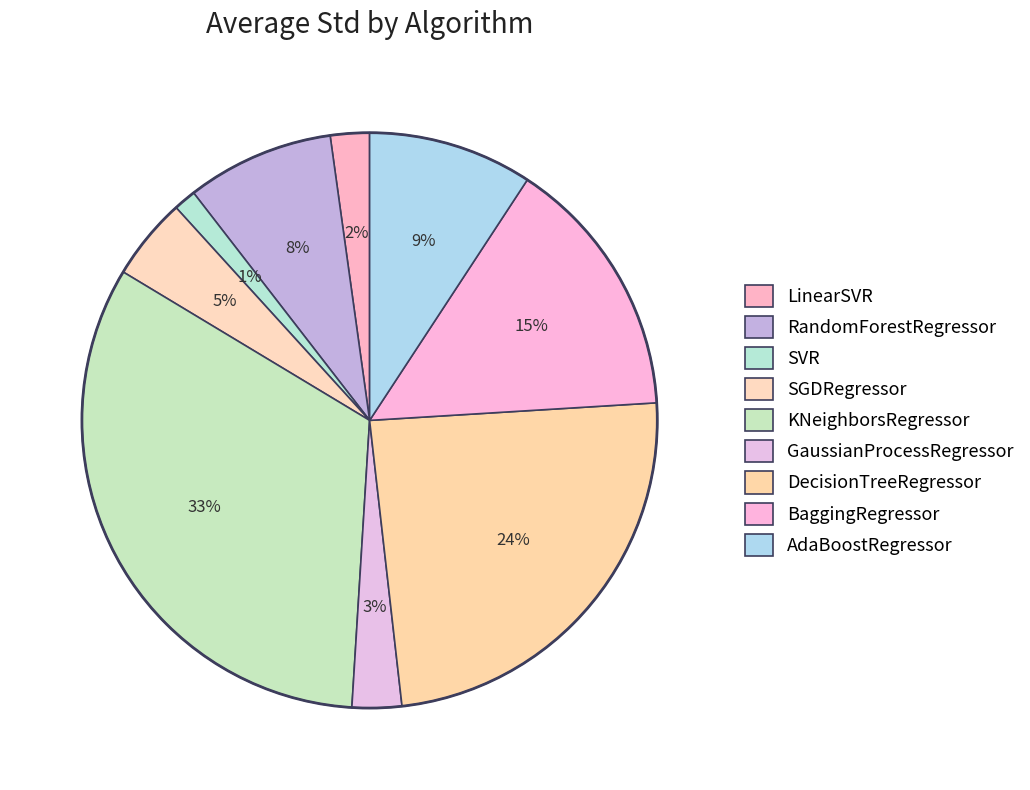

Count the number of slices in the pie.

9